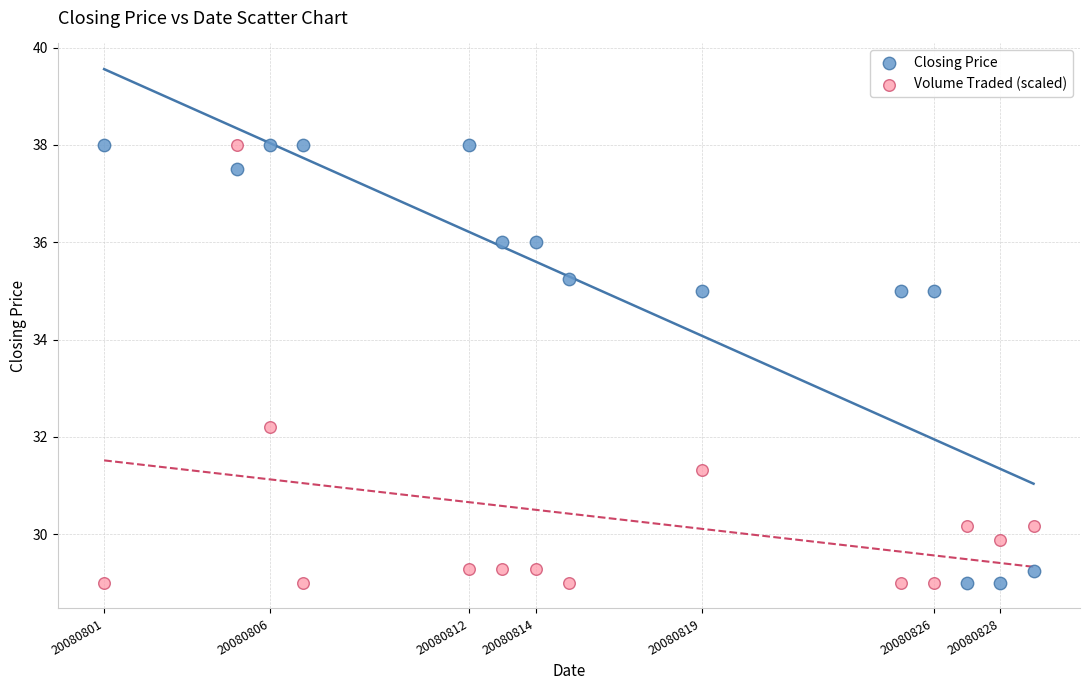

Across all data points, what is the range of Y values (max minus min)?

9.0